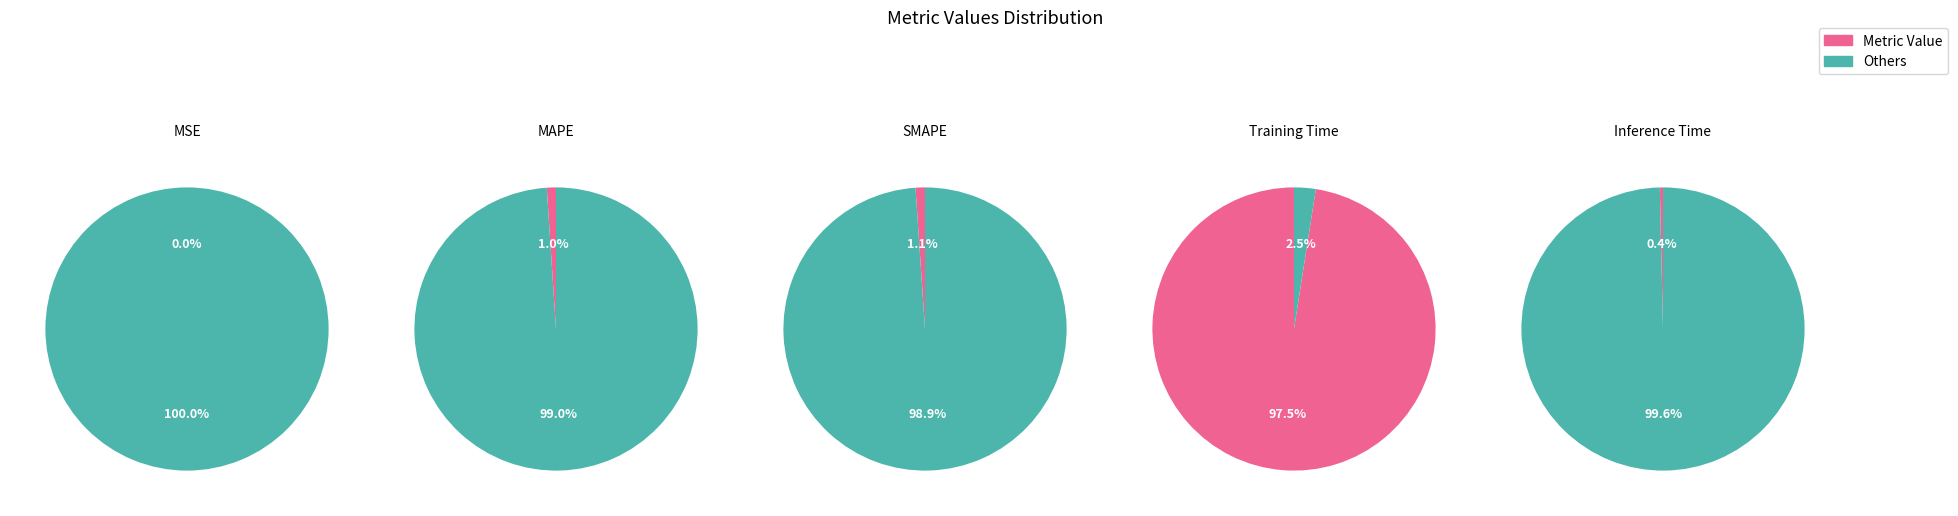

Is it true that SMAPE is 16% of the pie?

False